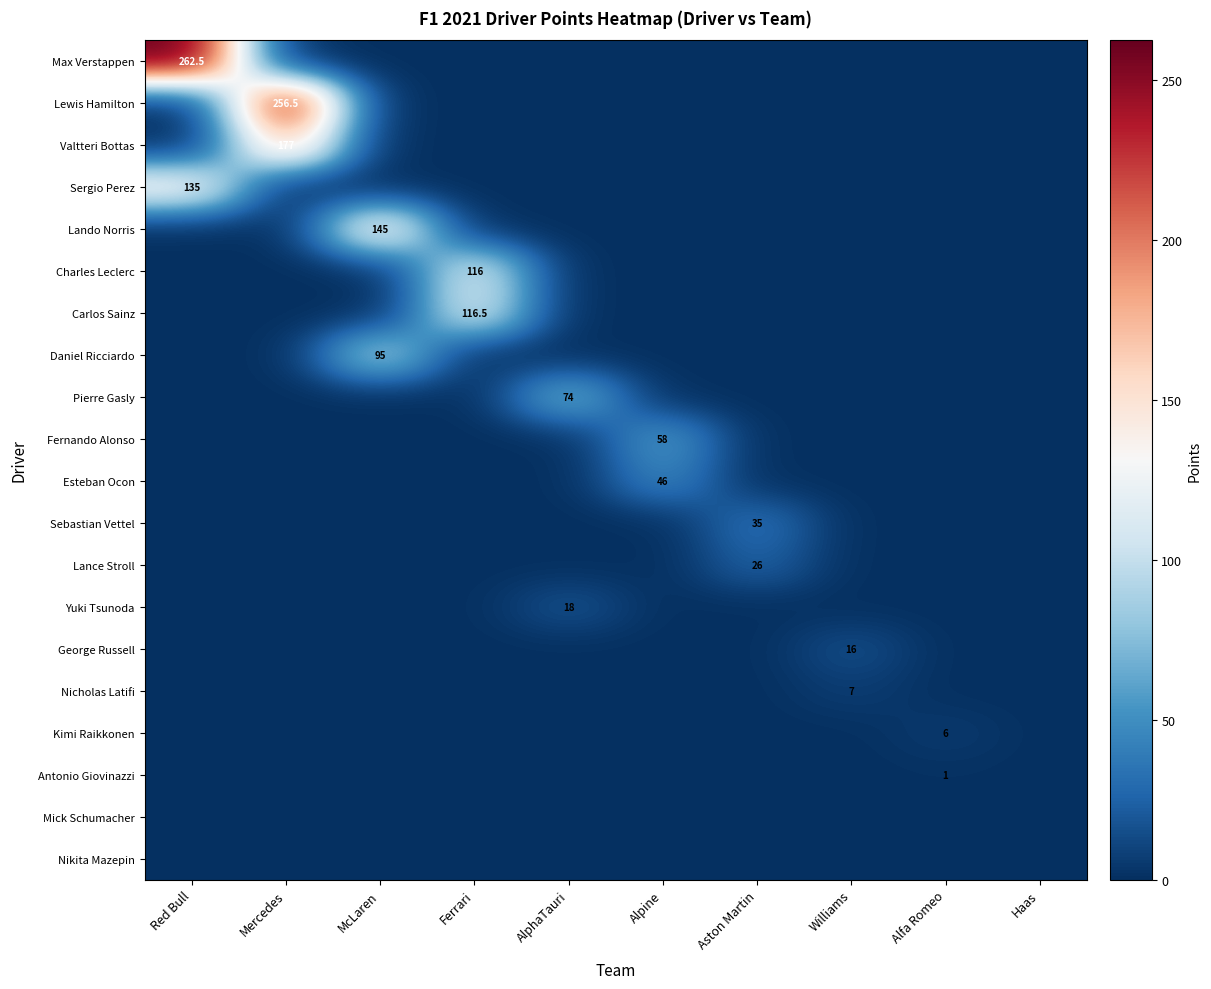

How many values in Charles Leclerc are above zero?

1